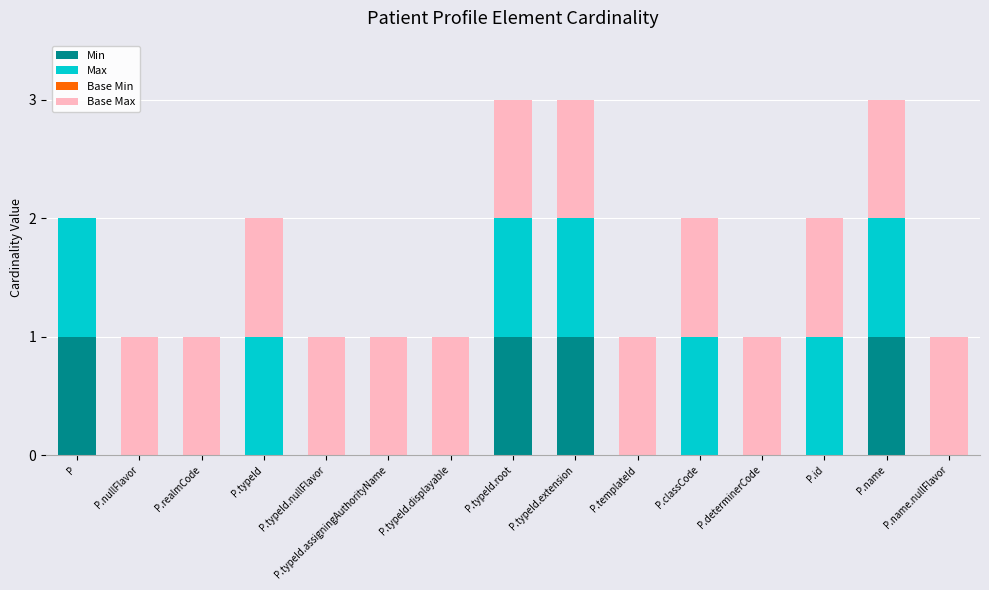

What is the total value across all series at P.typeId.displayable?

1